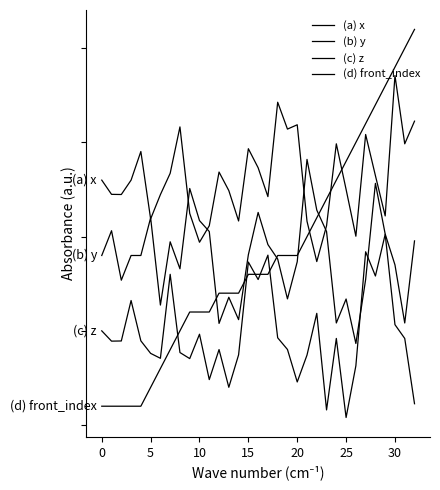

Is this an area chart (filled region under the line)?

No